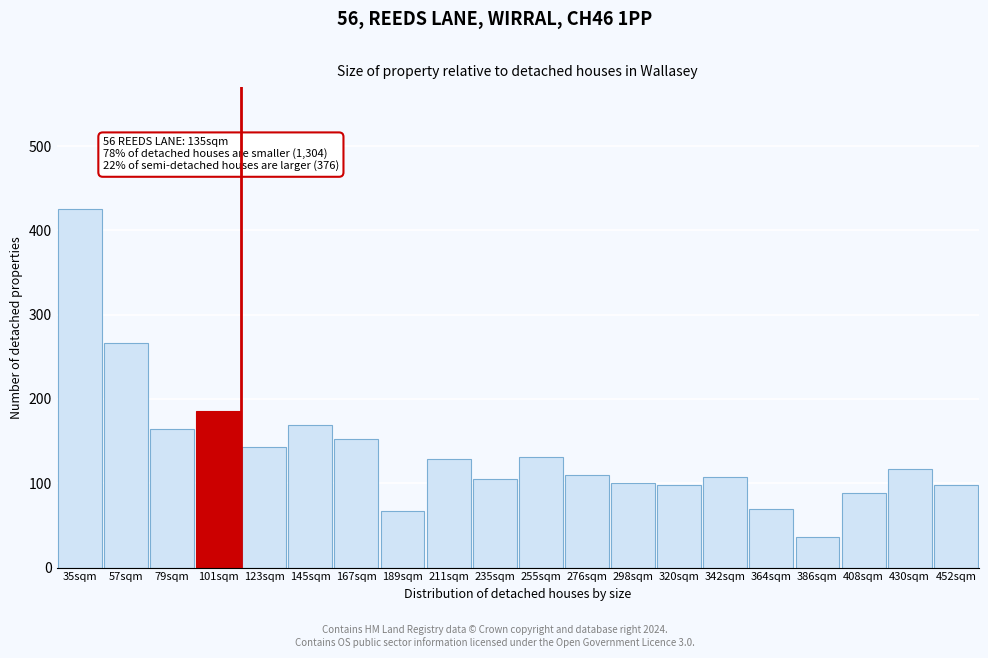

Reading left to right, list all the values displayed in this chart.

425.0	266.7	164.3	185.7	142.9	169.0	152.4	66.7	128.6	104.8	131.0	109.5	100.0	97.6	107.1	69.0	35.7	88.1	116.7	97.6